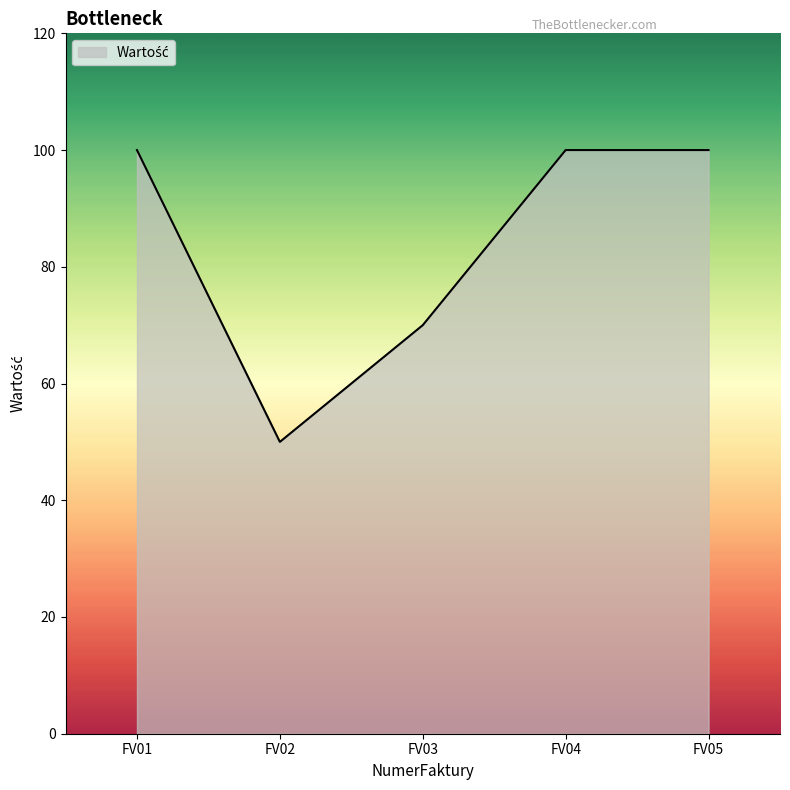

What is the difference between the maximum and minimum values?

50